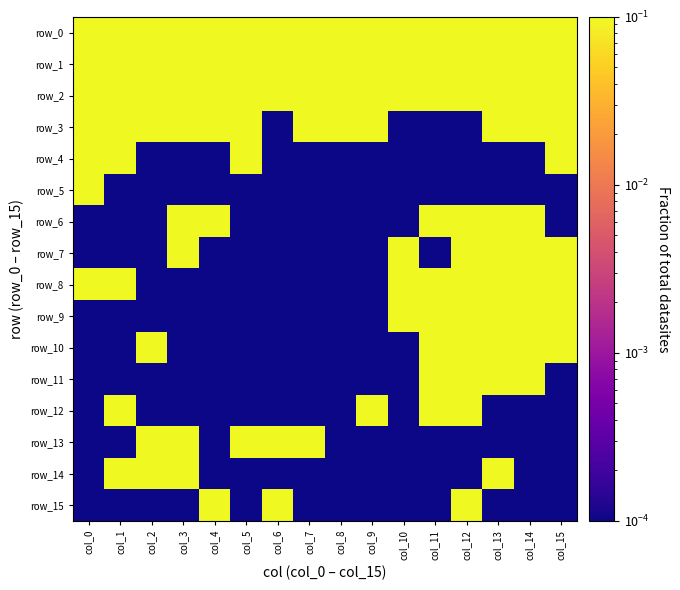

What is the average value of the row_8 series?

0.1